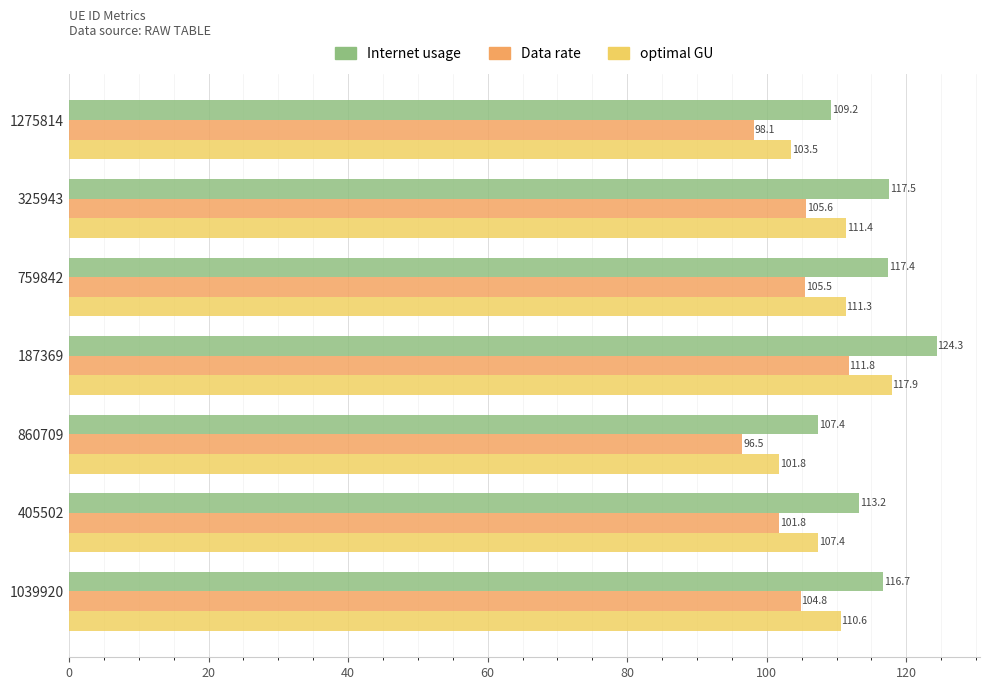

What is the average value of the optimal GU series?

109.1